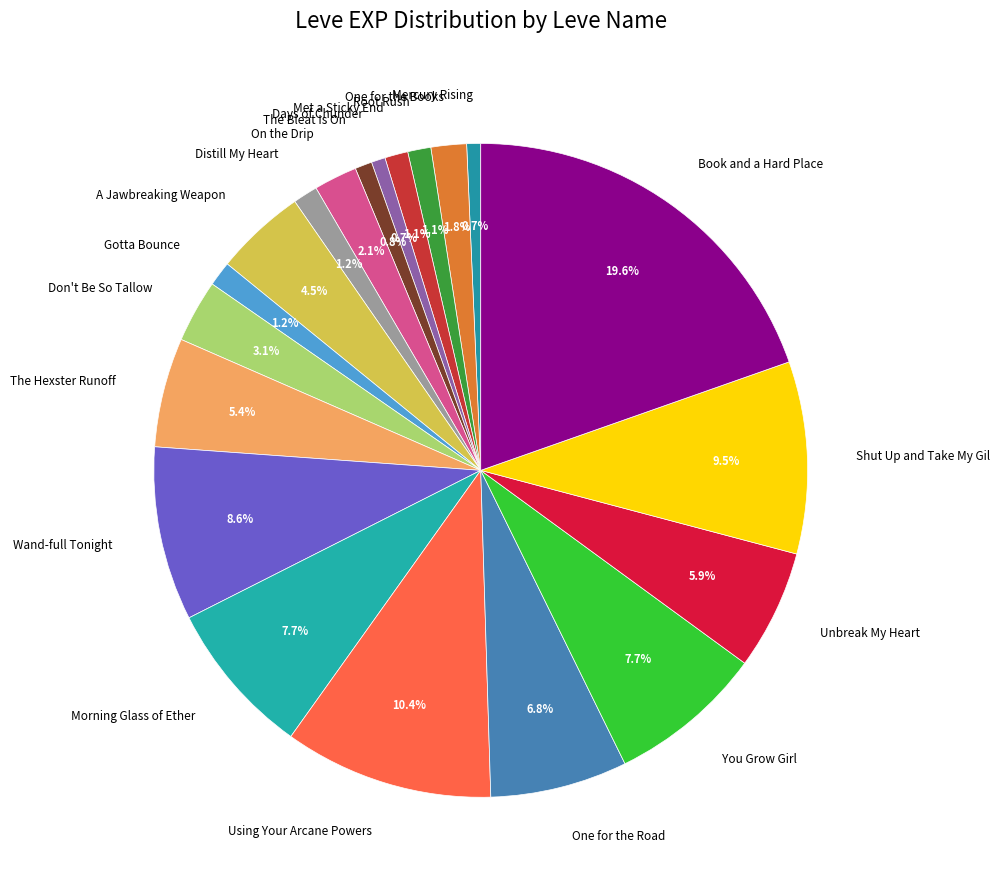

How many segments does this pie chart have?

20